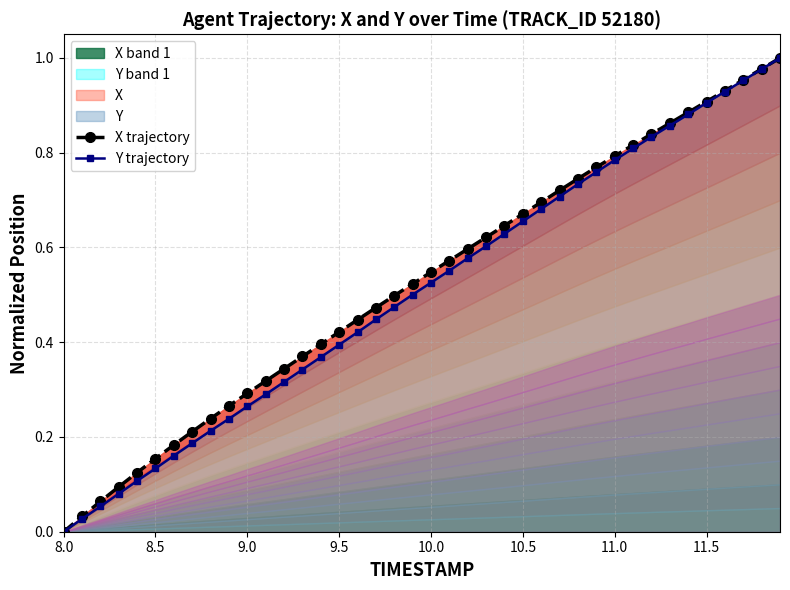

True or false: X trajectory has more than 2 points higher than both neighbors.

False